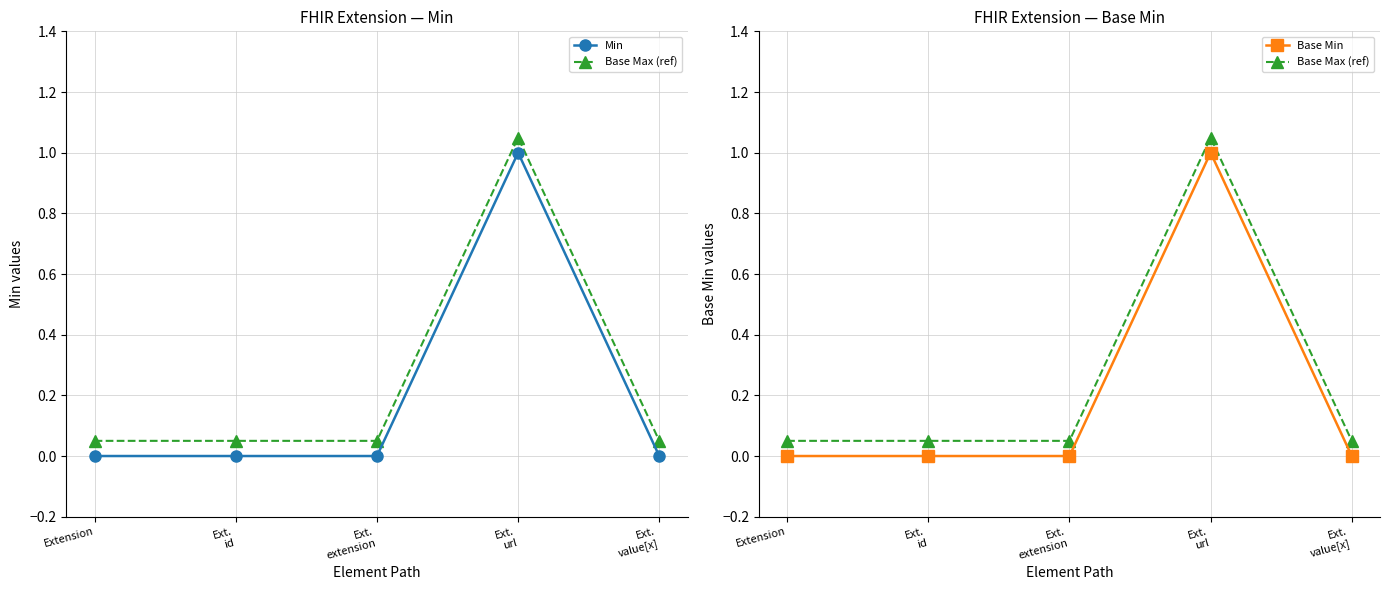

How many values in the Min series exceed 0?

1